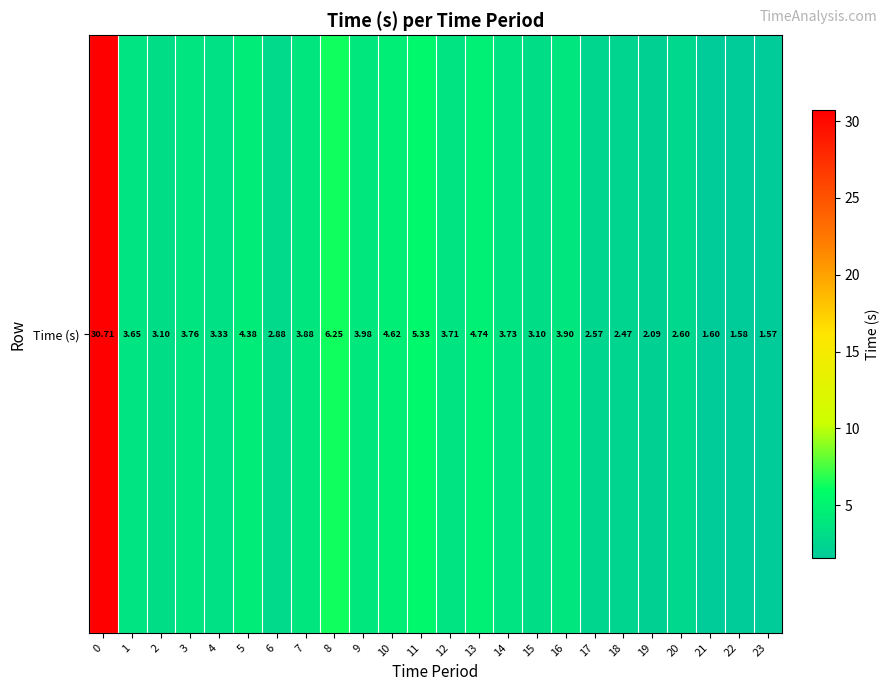

Rank the categories by value from lowest to highest.

23, 22, 21, 19, 18, 17, 20, 6, 2, 15, 4, 1, 12, 14, 3, 7, 16, 9, 5, 10, 13, 11, 8, 0